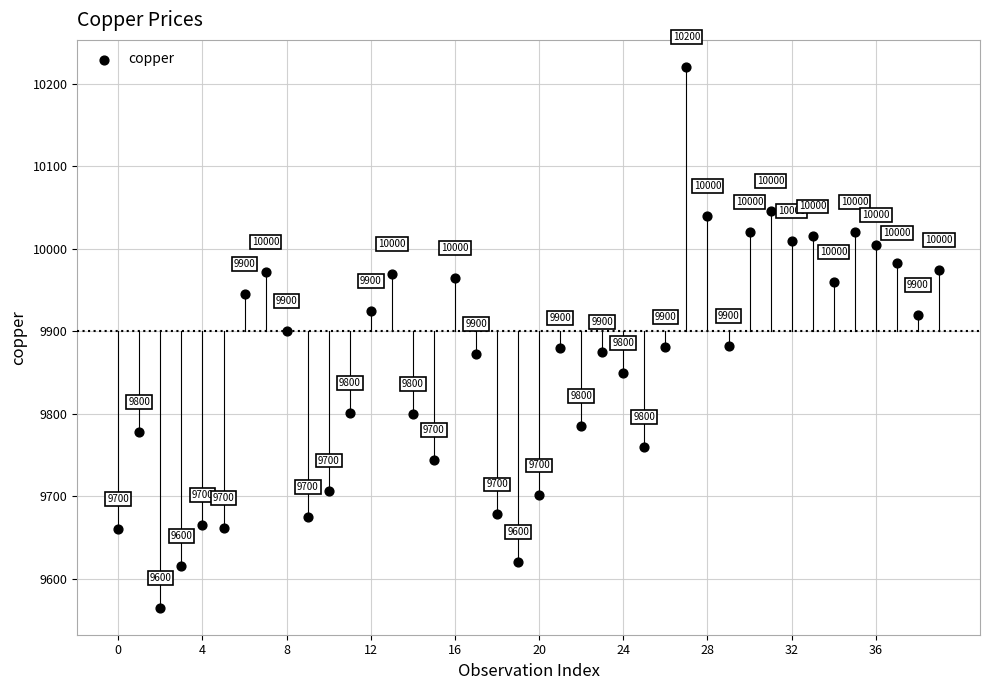

What Y value in the scatter plot is closest to 9892?

9900.0